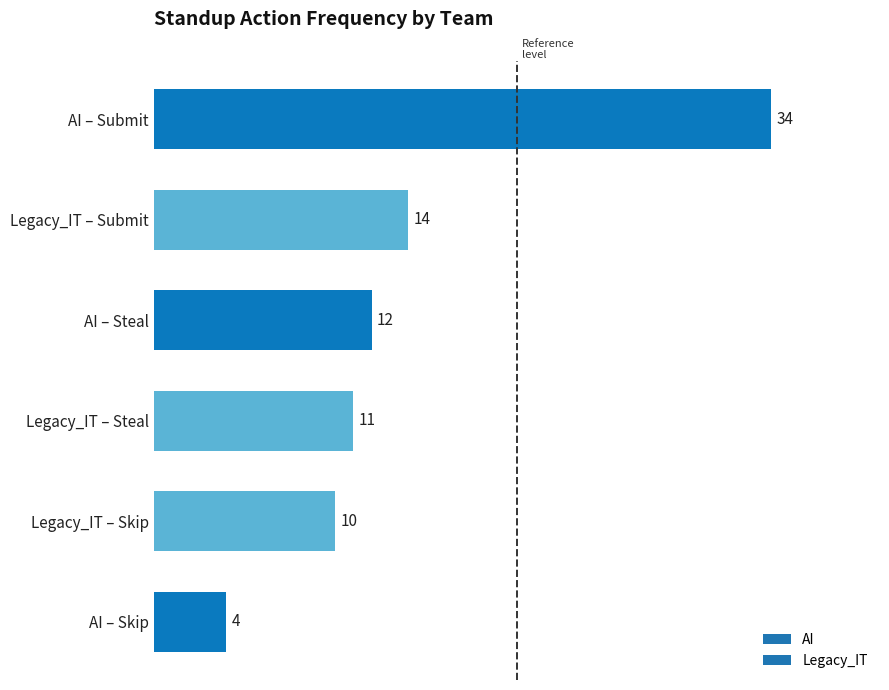

What is the label of the 5th bar from the bottom?

Legacy_IT – Submit